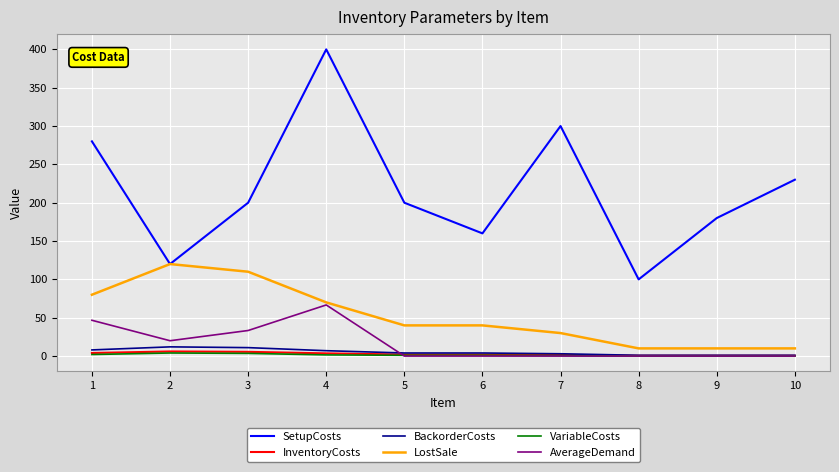

What is the lowest value of the InventoryCosts series?

0.5